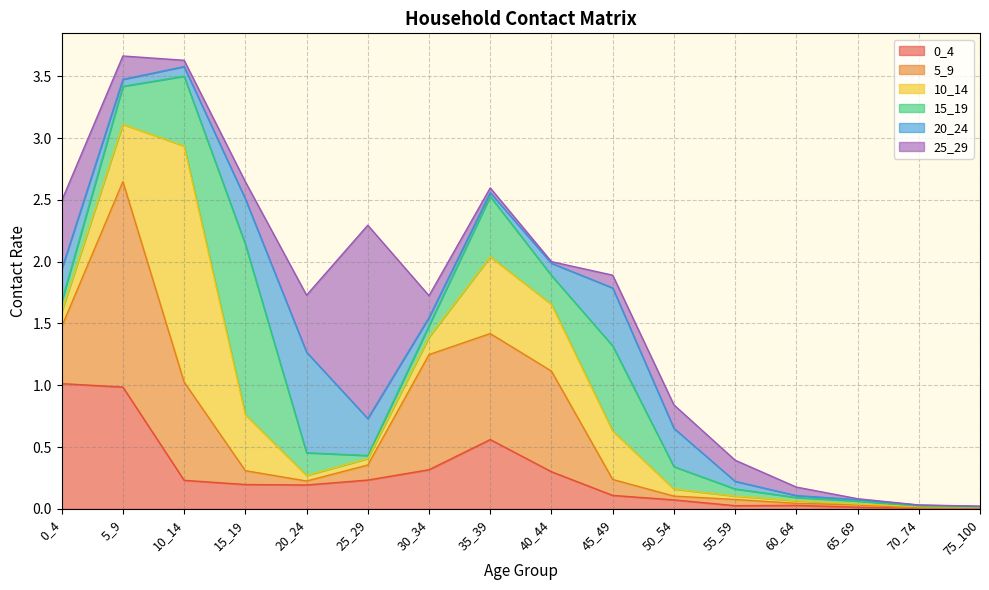

Which series has the largest range (max minus min)?

10_14